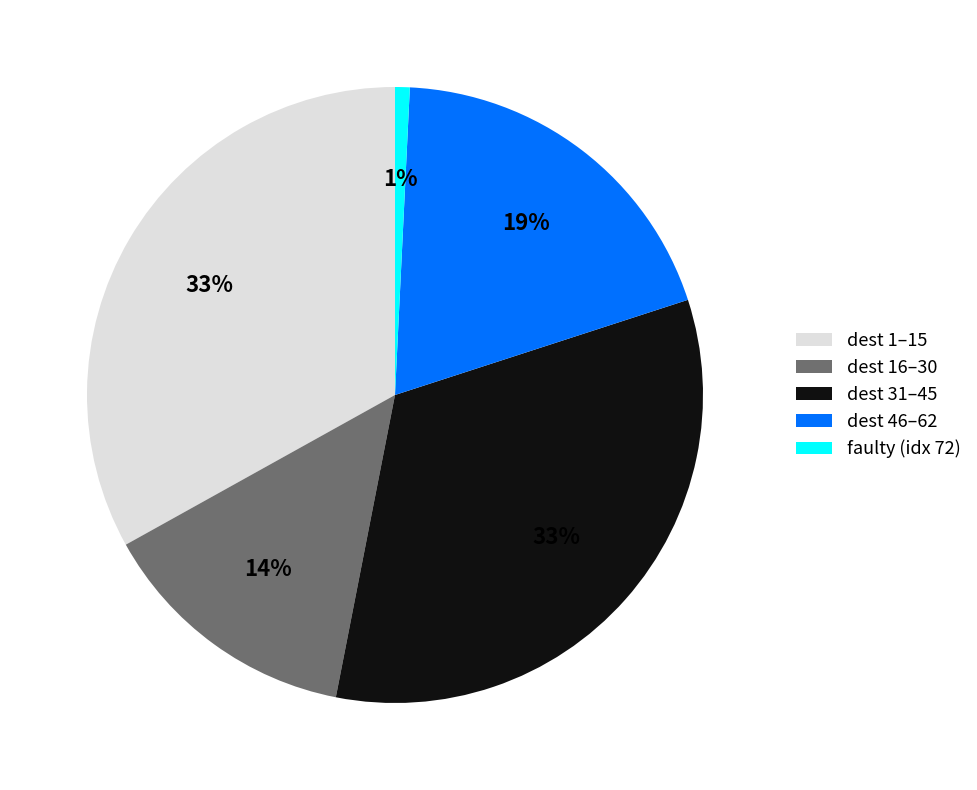

Does dest 1–15 account for over 50% of the chart?

No